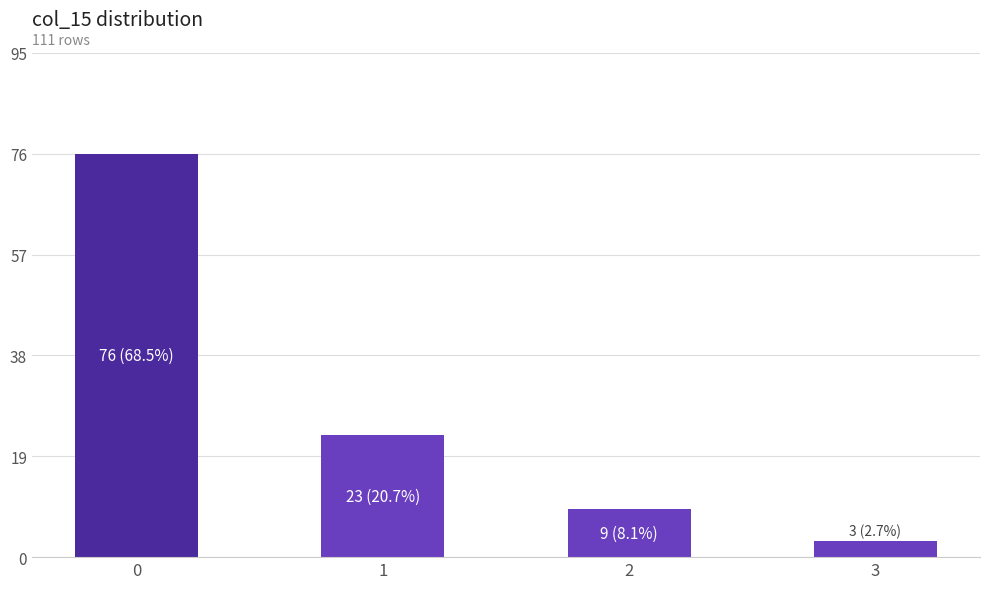

What is the ratio of the value at 1 to the value at 3?

7.7